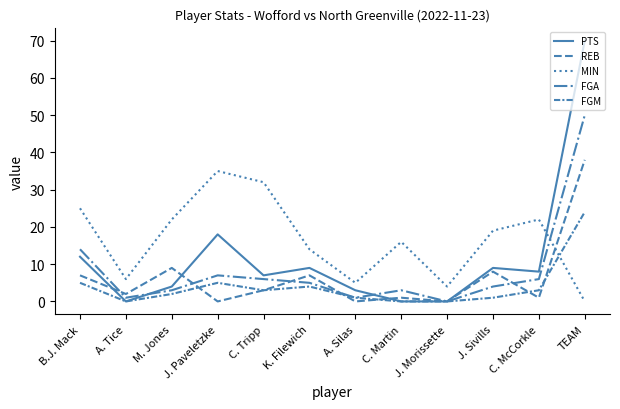

Does the chart have visible grid lines?

No